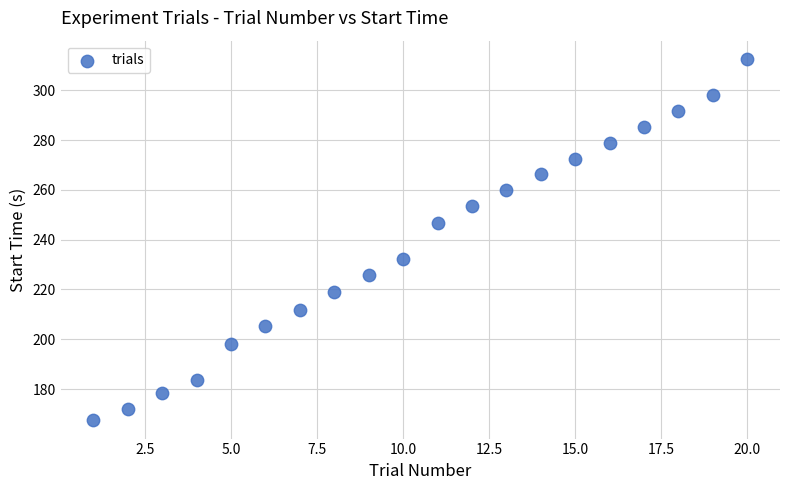

What is the range of X values (max minus min)?

19.0